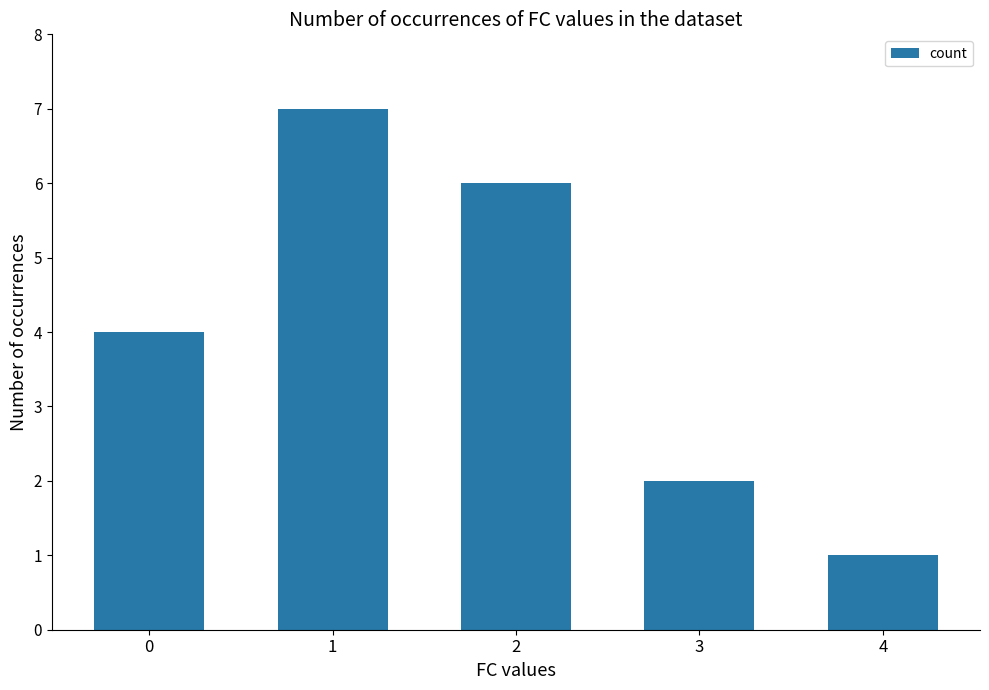

What is the difference between the maximum and minimum values?

6